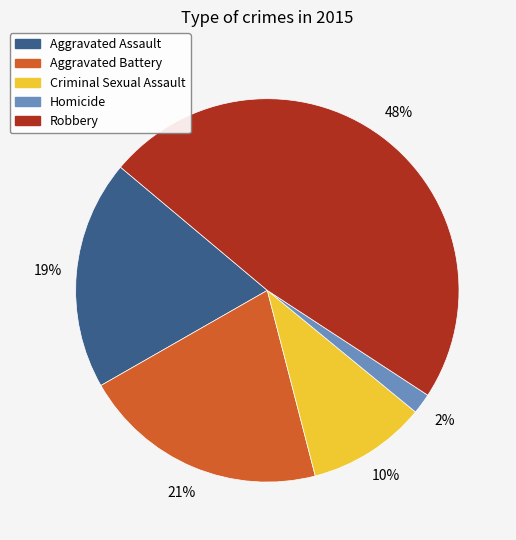

To the nearest percent, what is the difference between the Aggravated Battery and Homicide slice percentages?

19%